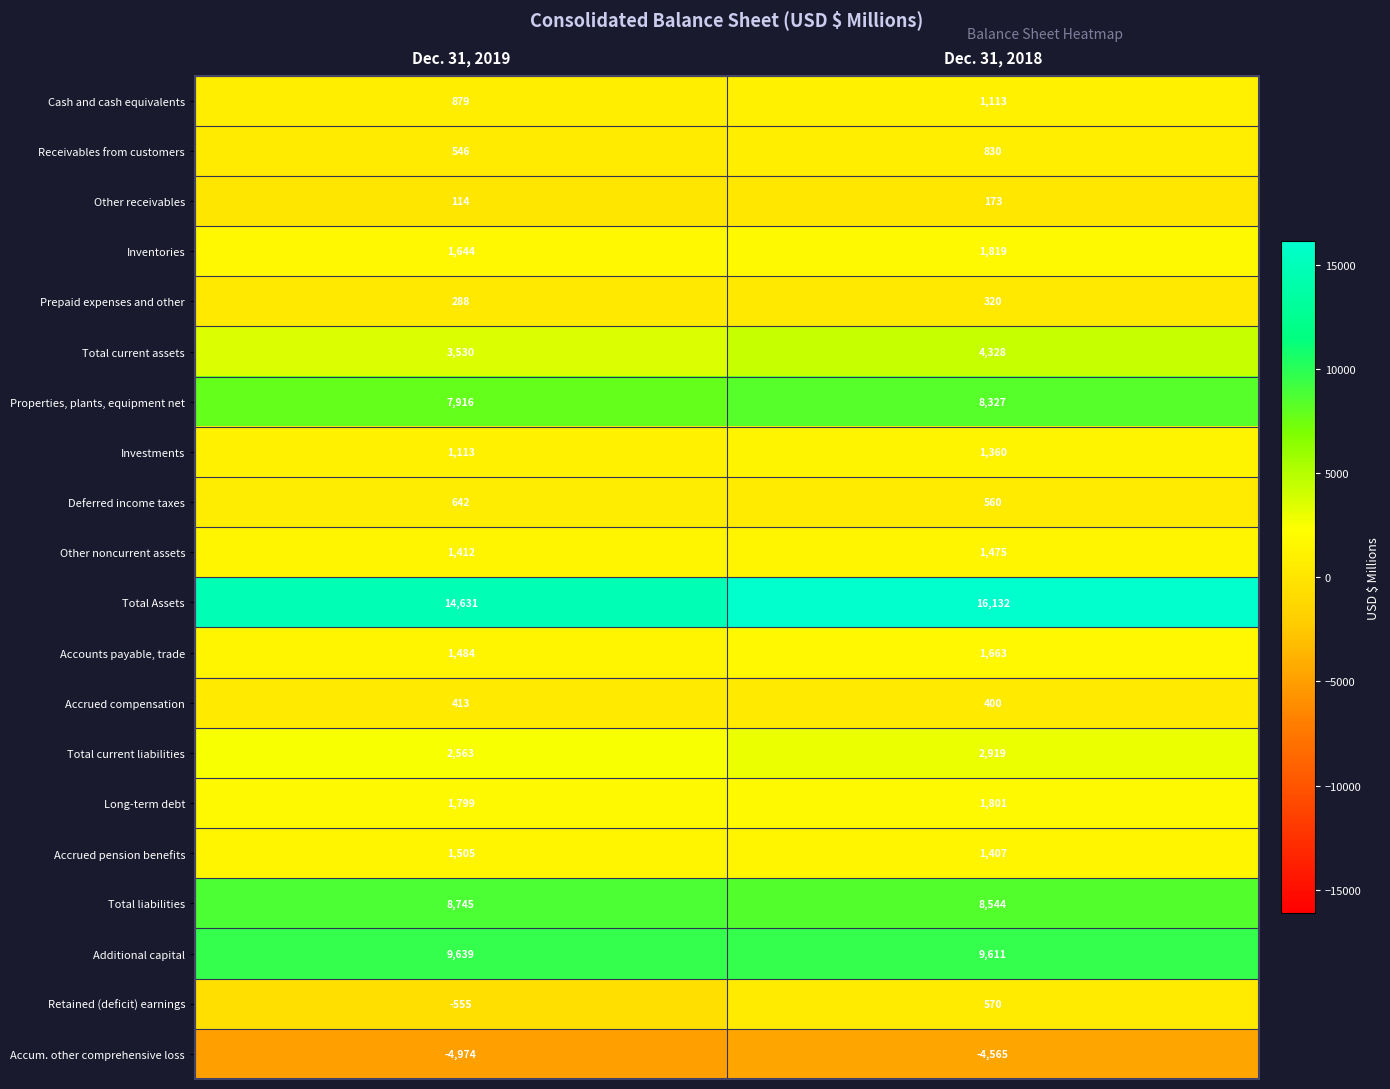

At which category is the sum across all series the highest?

Dec. 31, 2018